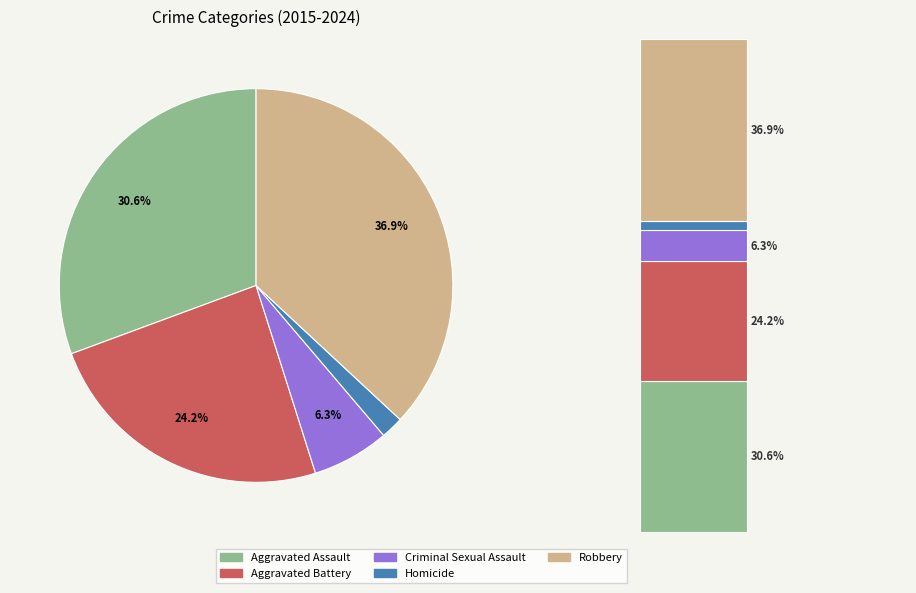

Rank the series by their maximum value, from highest to lowest.

Robbery, Aggravated Assault, Aggravated Battery, Criminal Sexual Assault, Homicide